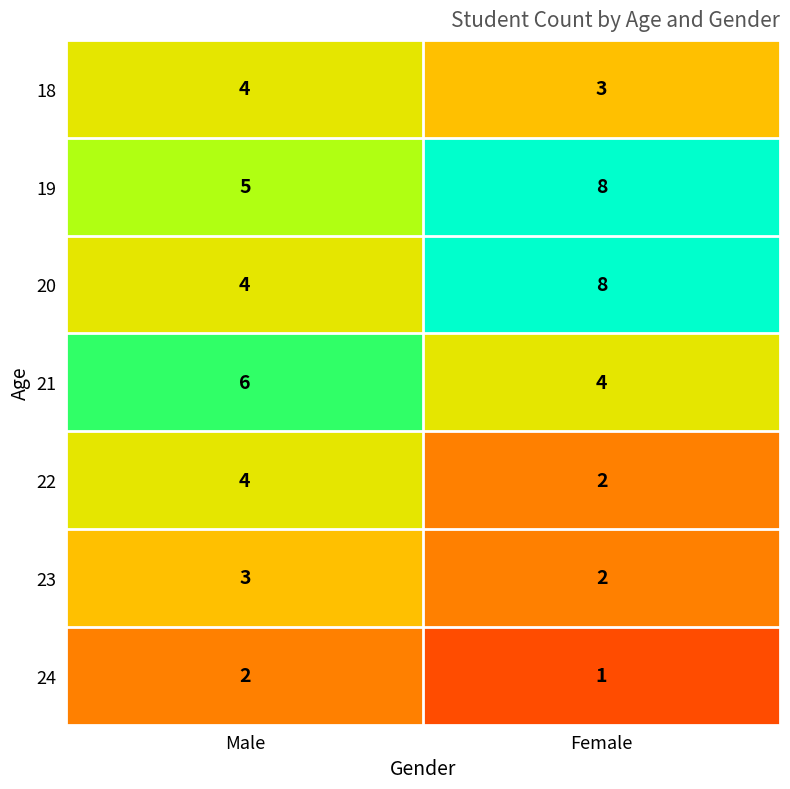

How many series are shown in this chart?

7